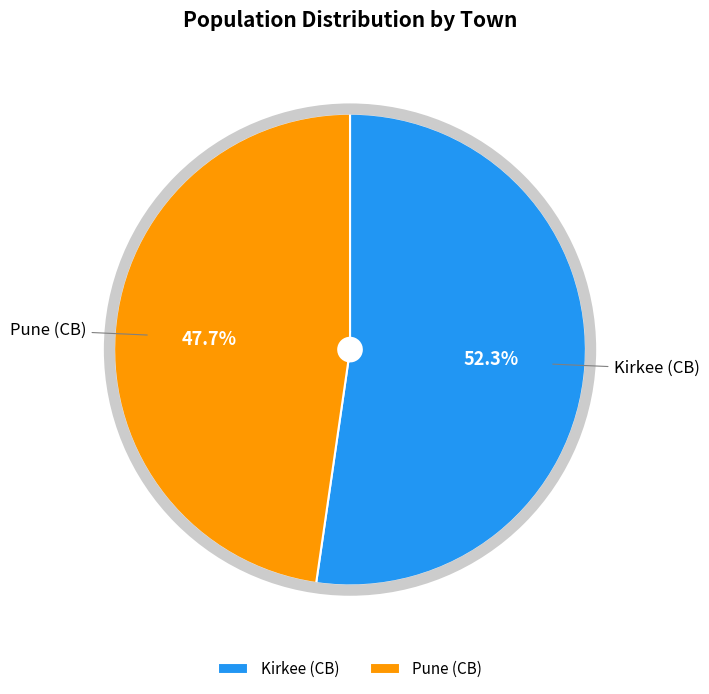

Combined, do Pune (CB) and Kirkee (CB) account for over 50%?

Yes